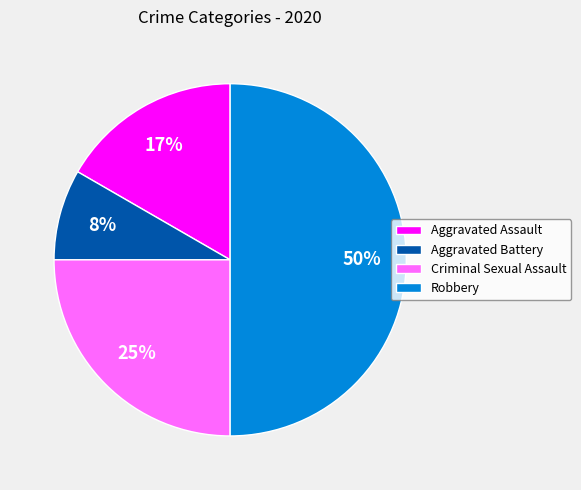

How many slices are in this pie chart?

4